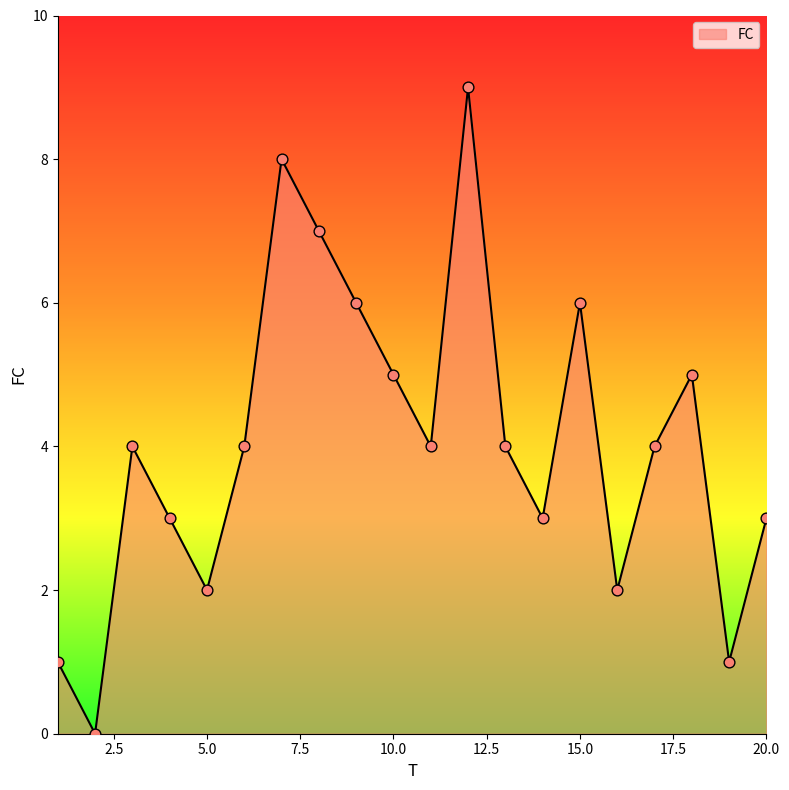

What is the maximum value shown in the chart?

9